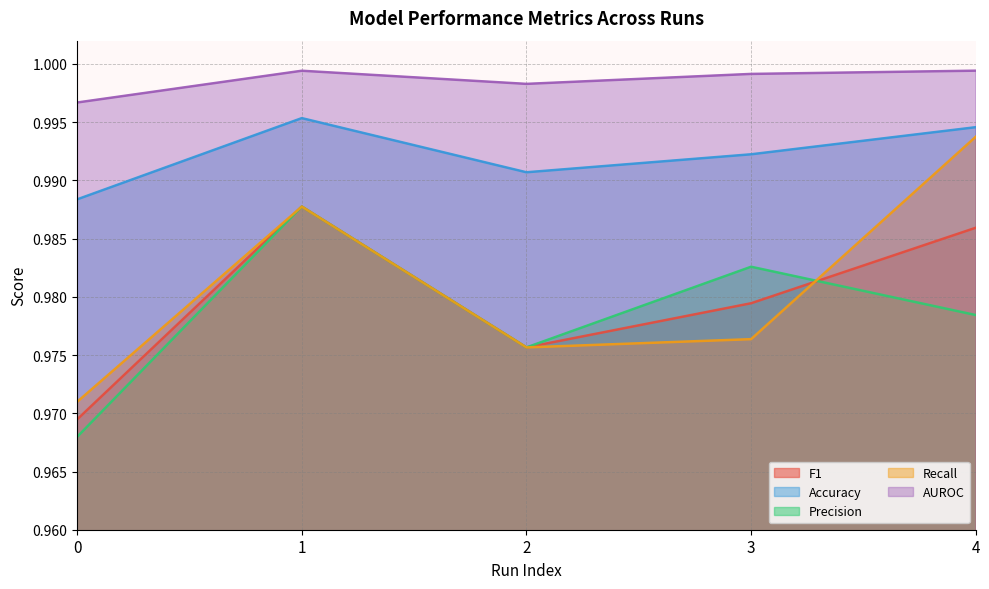

True or false: AUROC and F1 intersect in this chart.

False